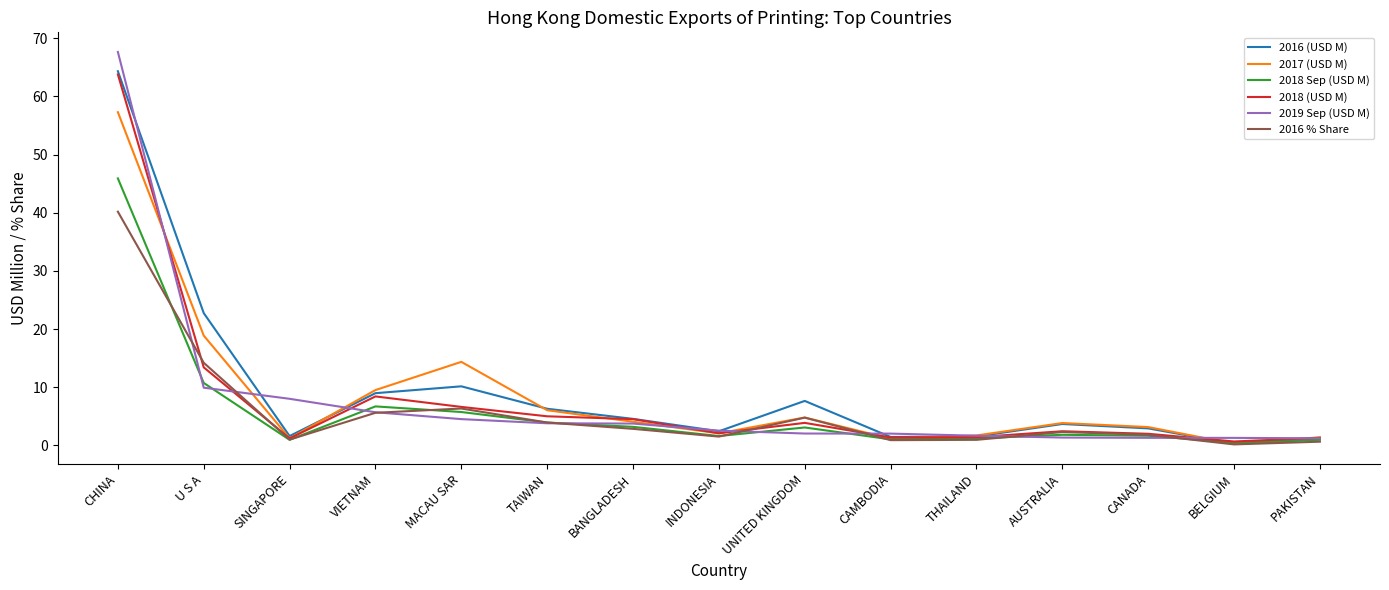

At which label does 2019 Sep (USD M) first exceed 2?

CHINA